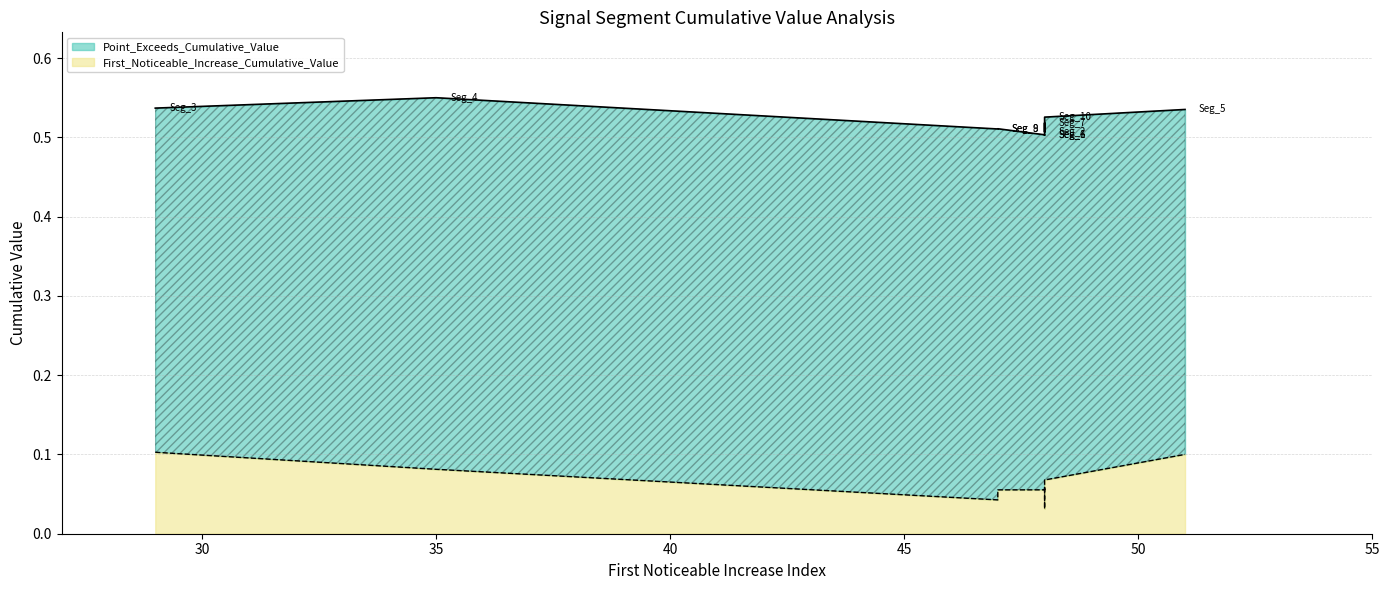

Reading left to right, extract all data points from this chart.

First_Noticeable_Increase_Cumulative_Value: 0.1	0.0	0.1	0.1	0.1	0.1	0.0	0.0	0.1	0.1
Point_Exceeds_Cumulative_Value: 0.5	0.5	0.5	0.6	0.5	0.5	0.5	0.5	0.5	0.5